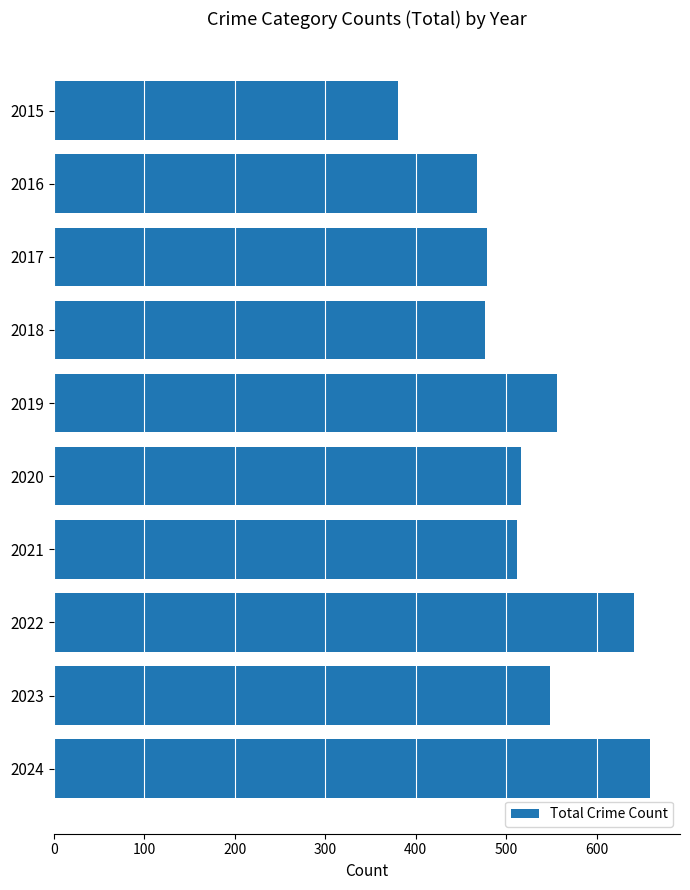

Is it true that the value at 2023 is 195?

False